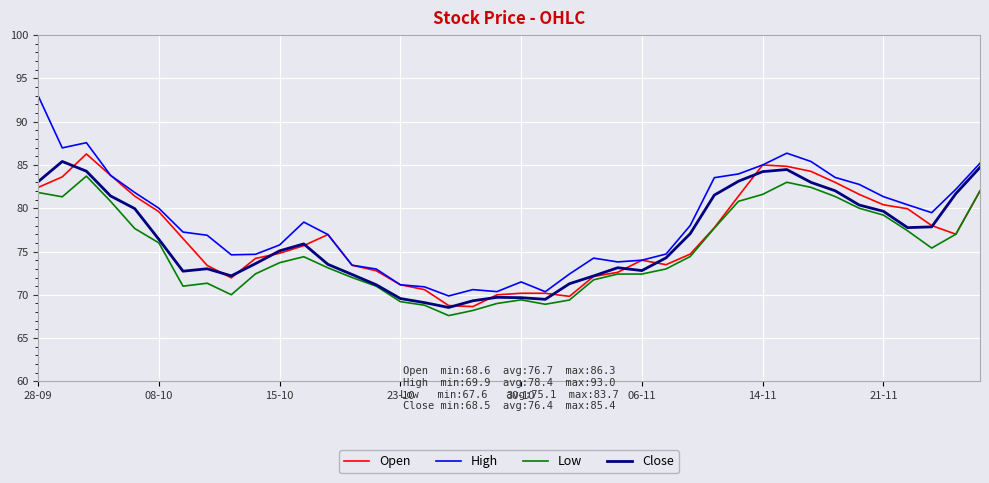

Which series has the largest range (max minus min)?

High